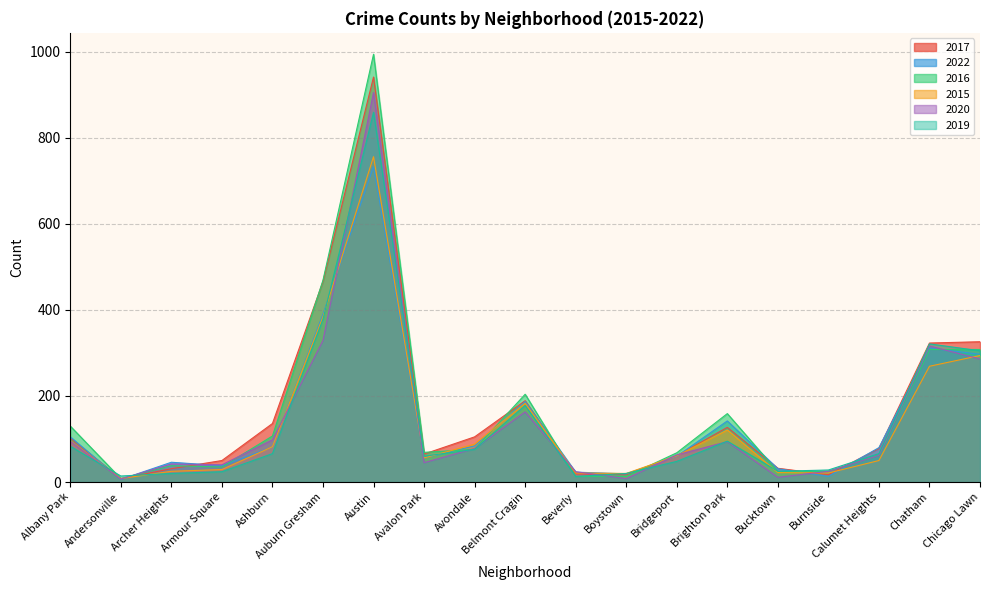

Does the chart have visible grid lines?

Yes